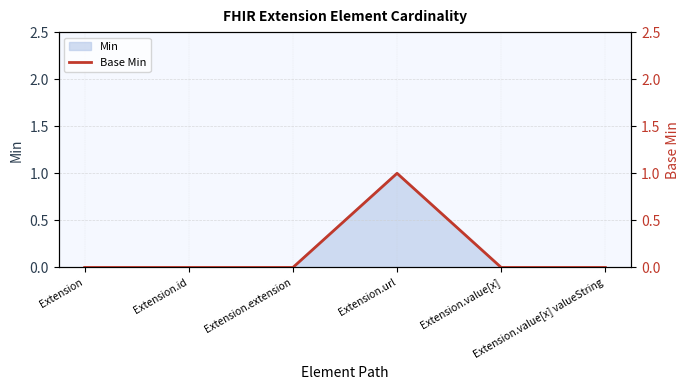

The chart shows a value of 0 at Extension.url. True or false?

False